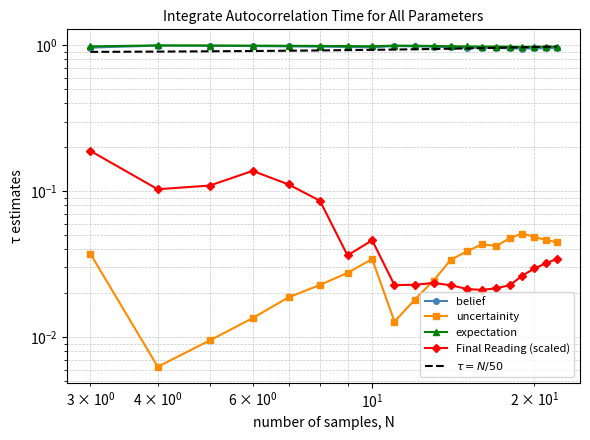

What is the sum of the Final Reading values at 22 and 18?

0.1